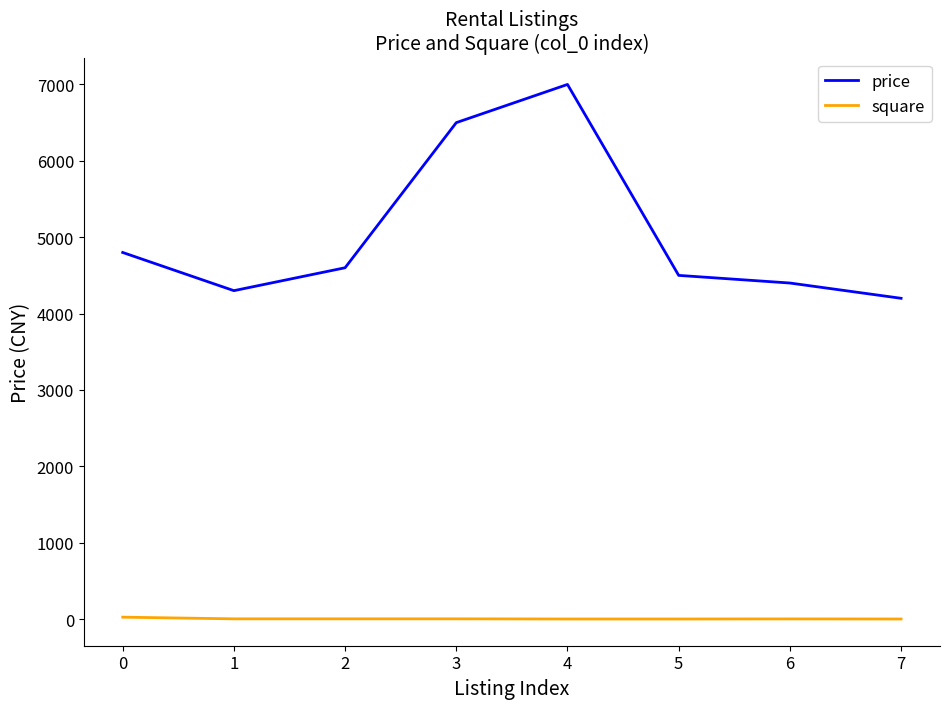

True or false: square and price cross at least once.

False